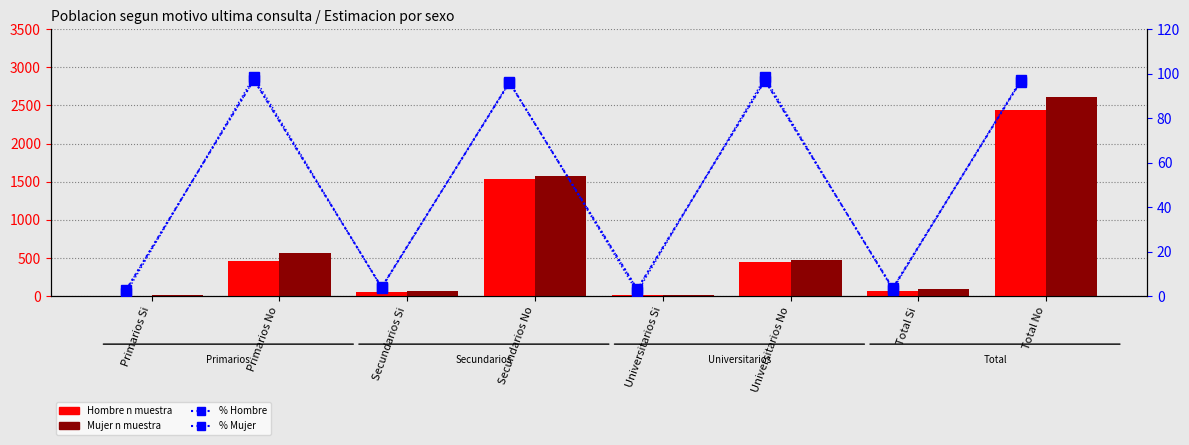

True or false: % Mujer has a value of 96.9 at Universitarios No.

True